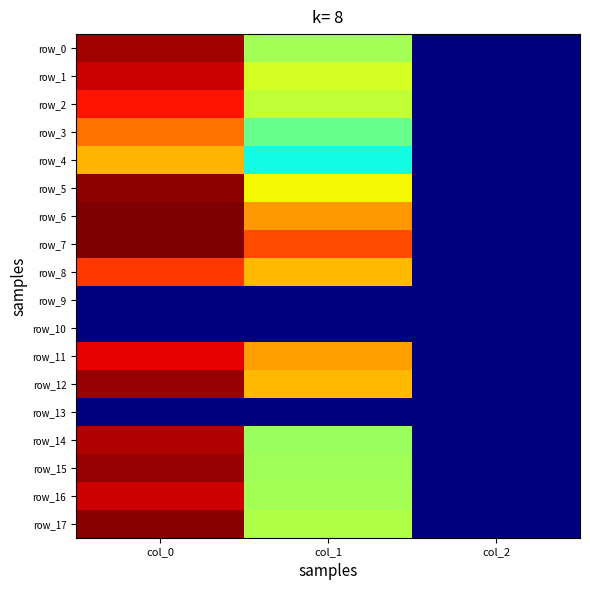

Which series has the largest total across all categories?

row_7